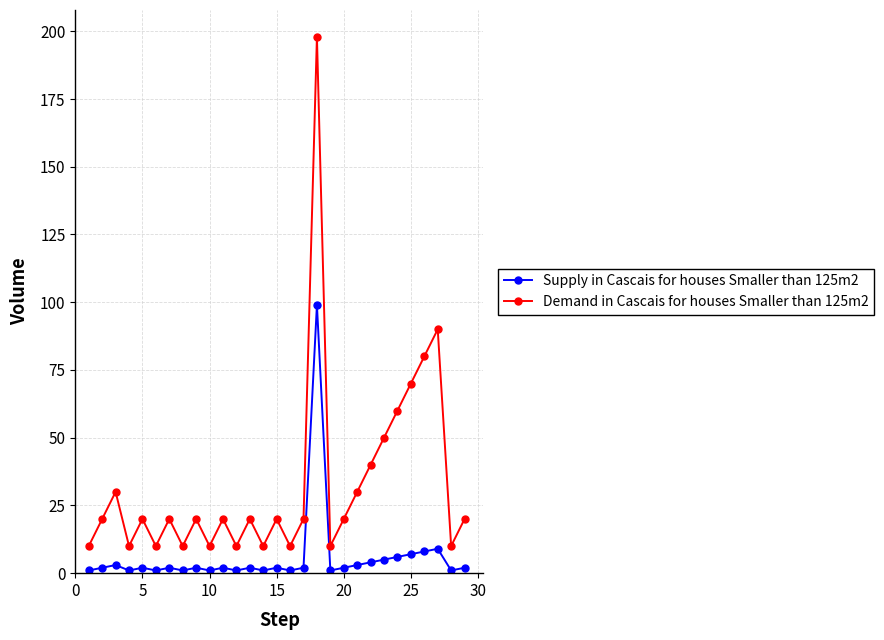

At how many categories does at least one series exceed 46?

6